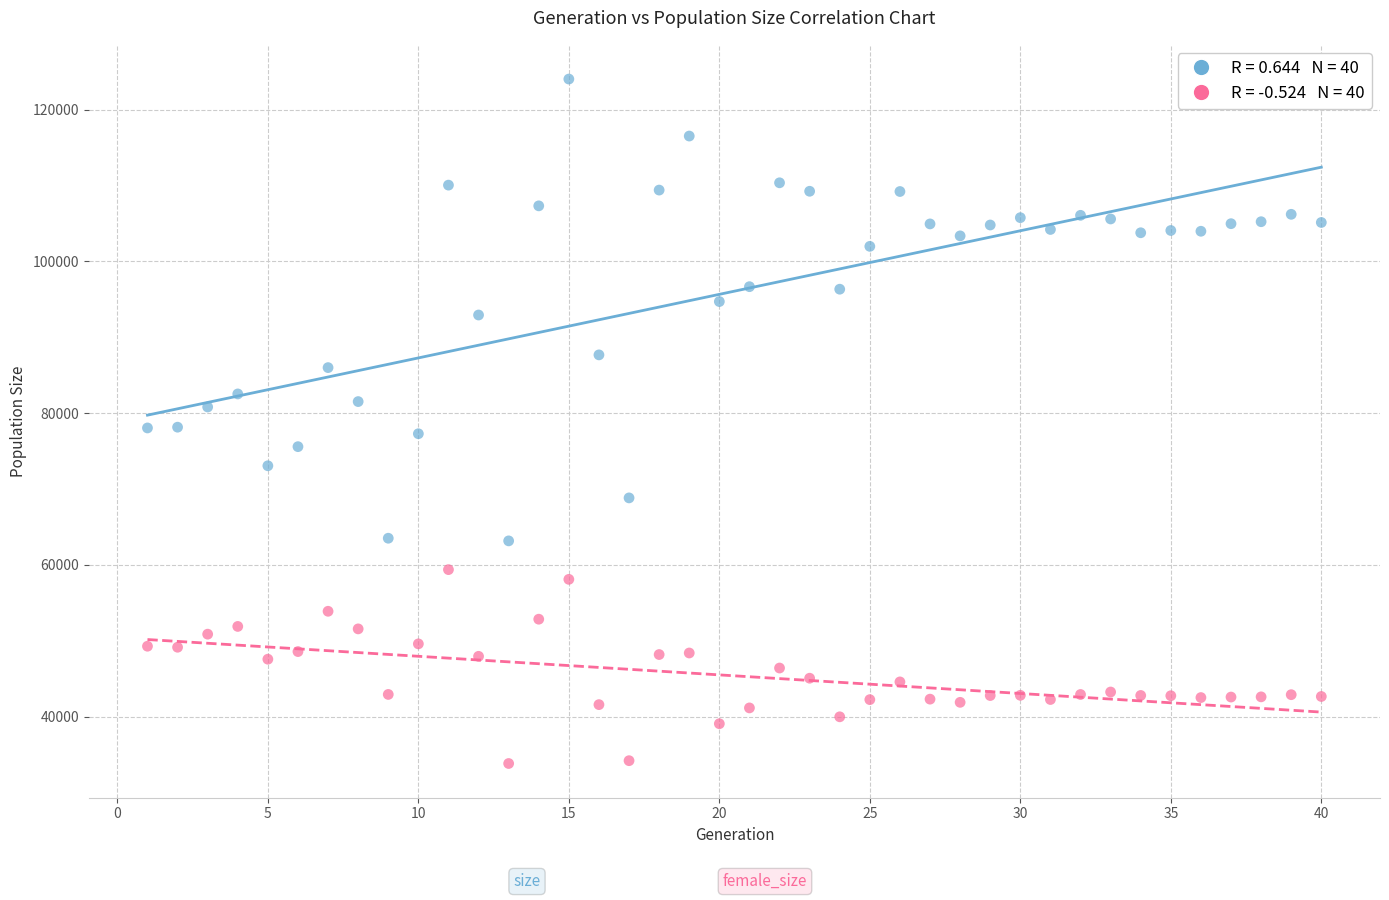

Across all data points, what is the range of Y values (max minus min)?

90209